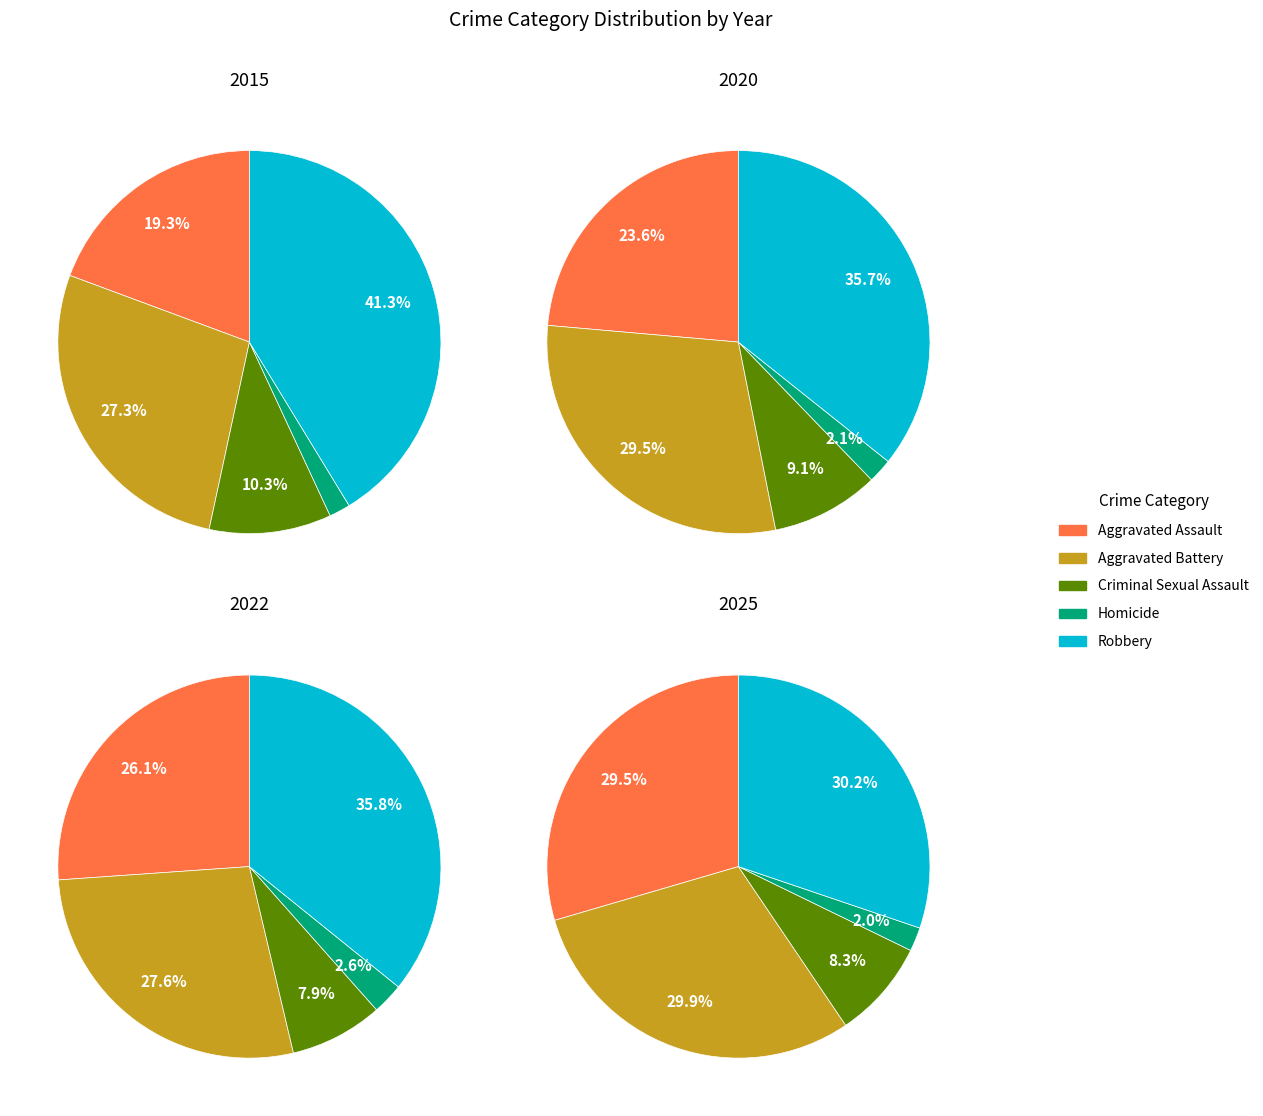

How much of the chart is everything except Aggravated Assault?

80.7%